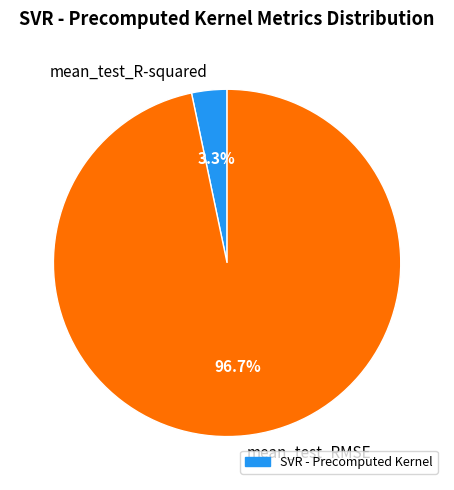

To the nearest percent, what portion does mean_test_RMSE represent?

97%